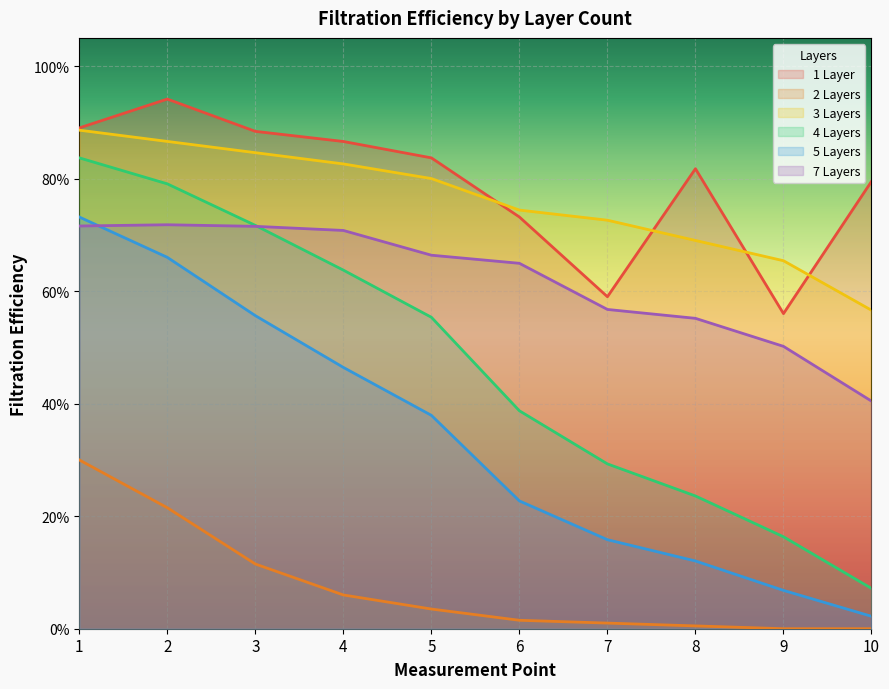

Where is 7 Layers nearest to the value 0?

10